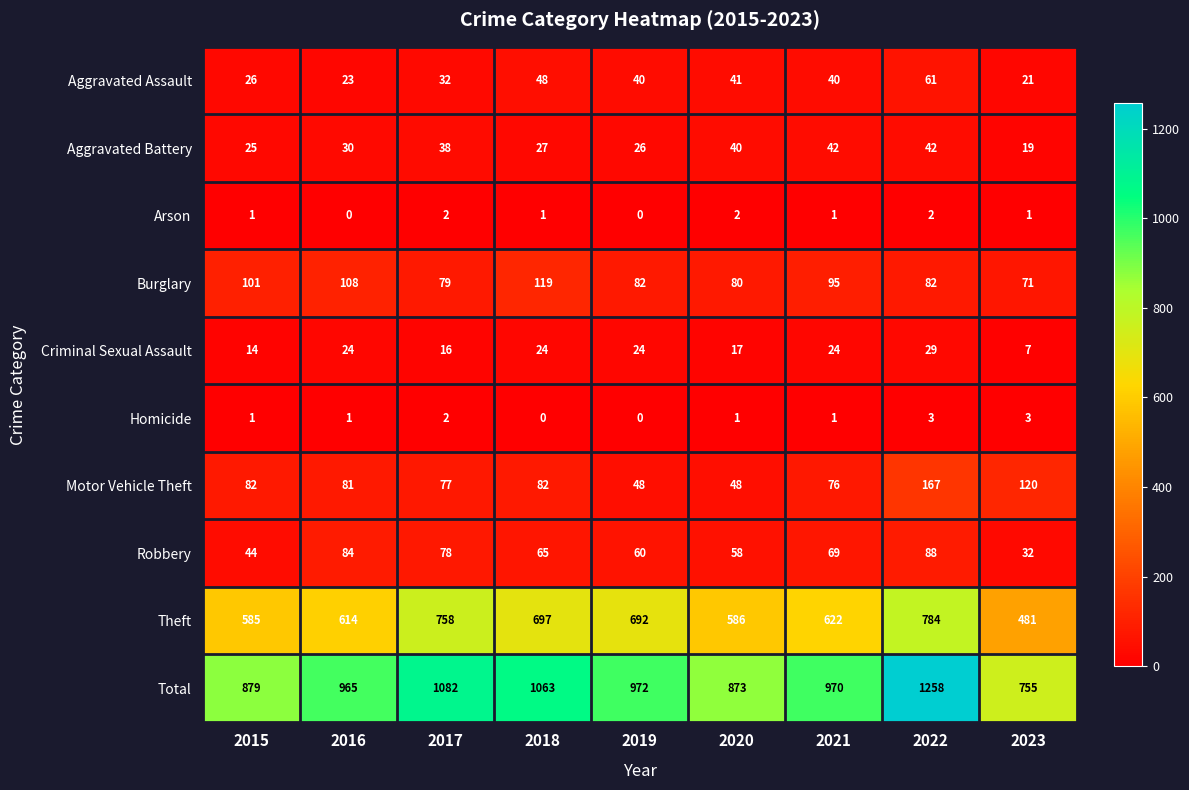

What is the sum of the Homicide values at 2017 and 2021?

3